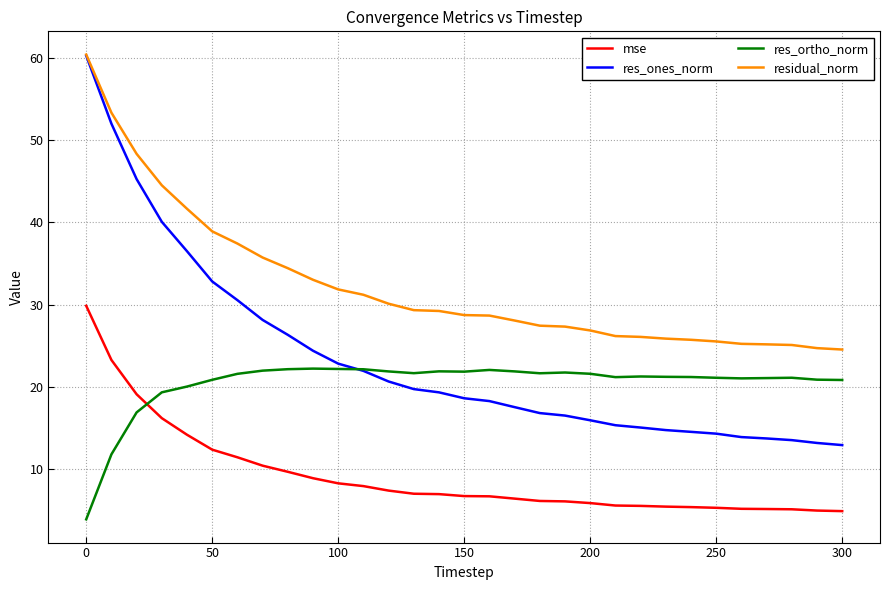

What is the sum of all res_ones_norm values?

726.4